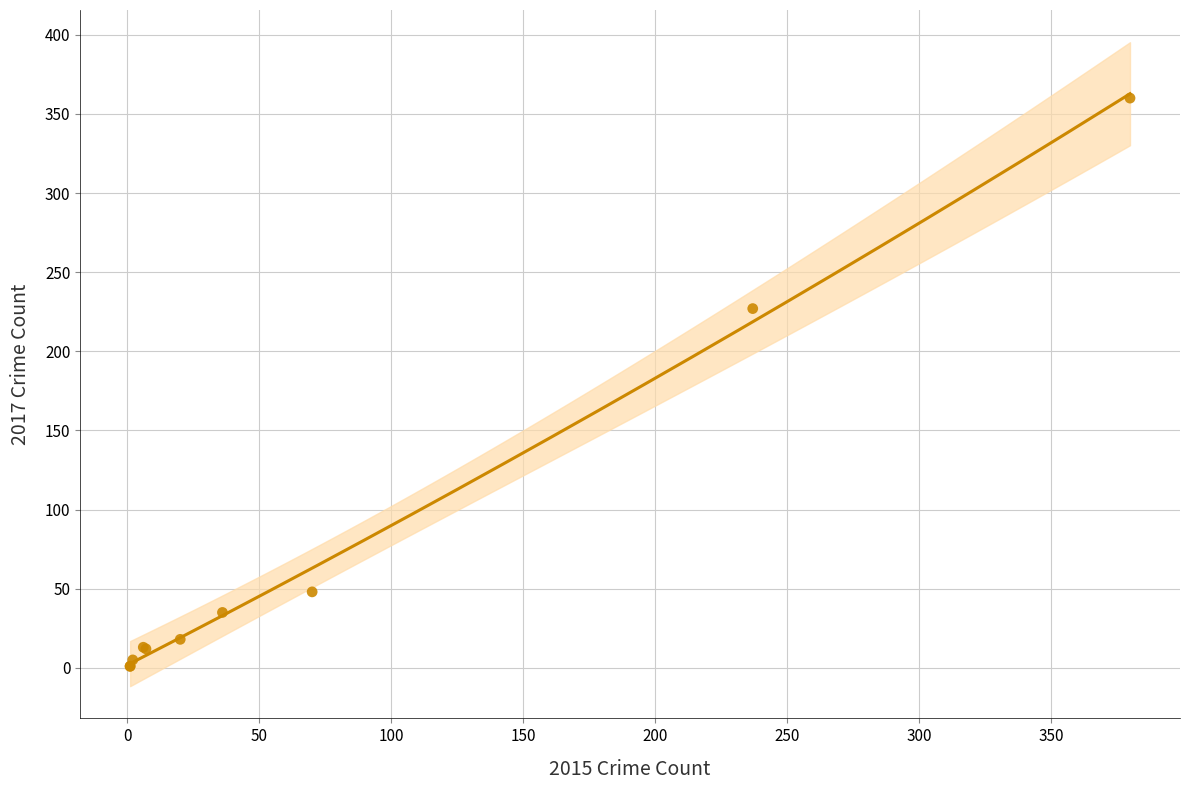

What Y value in the scatter plot is closest to 180?

227